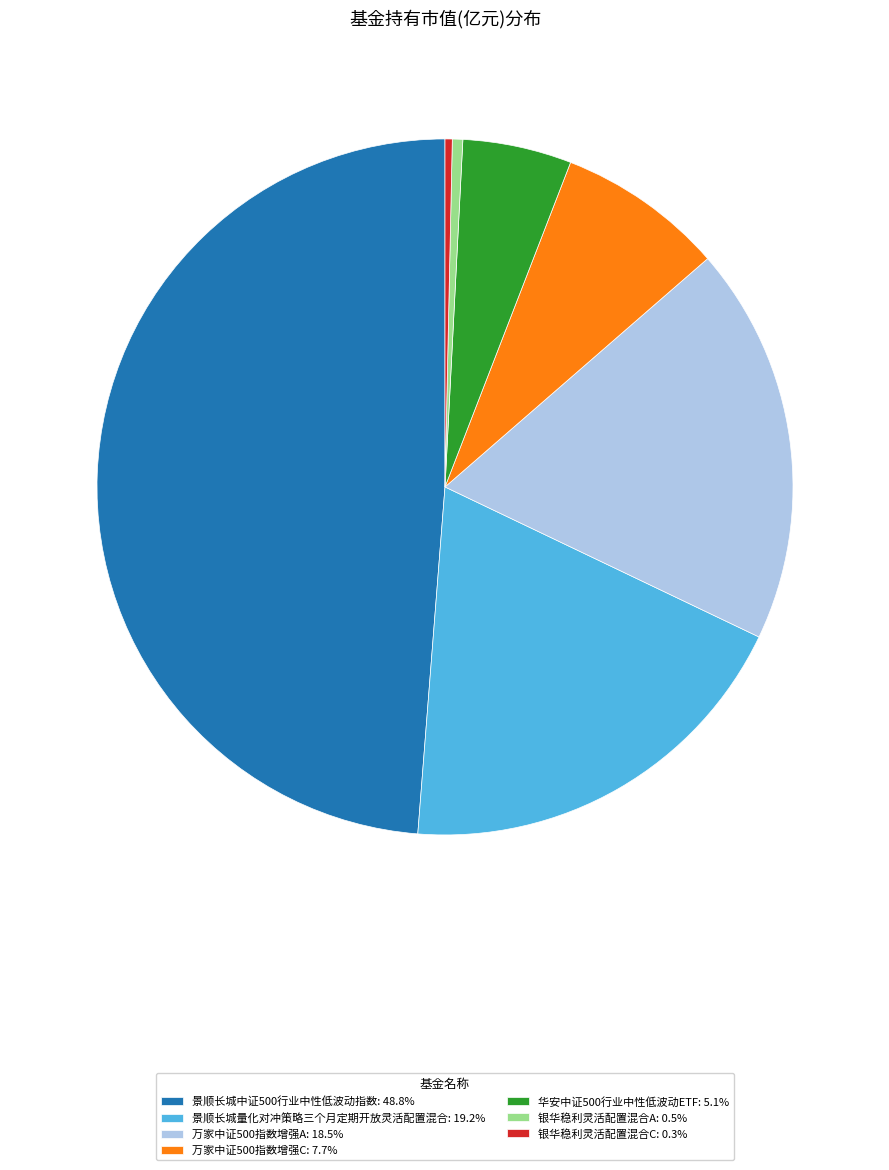

Do 银华稳利灵活配置混合C and 万家中证500指数增强A together represent more than half of the pie?

No